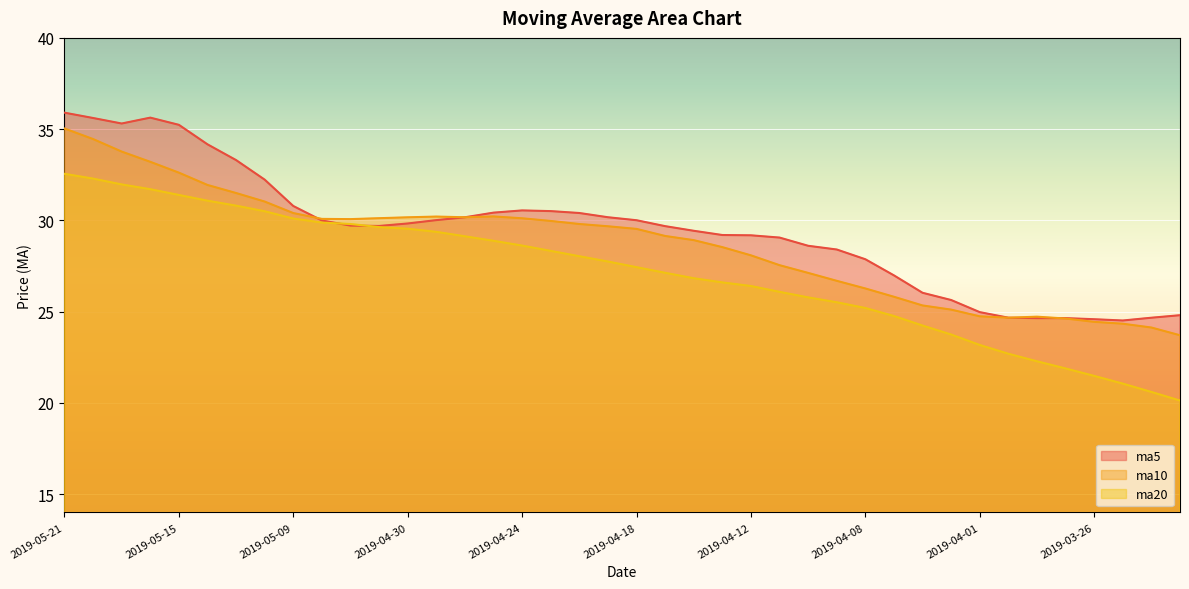

Which series changed the most between 2019-05-21 and 2019-04-09?

ma10